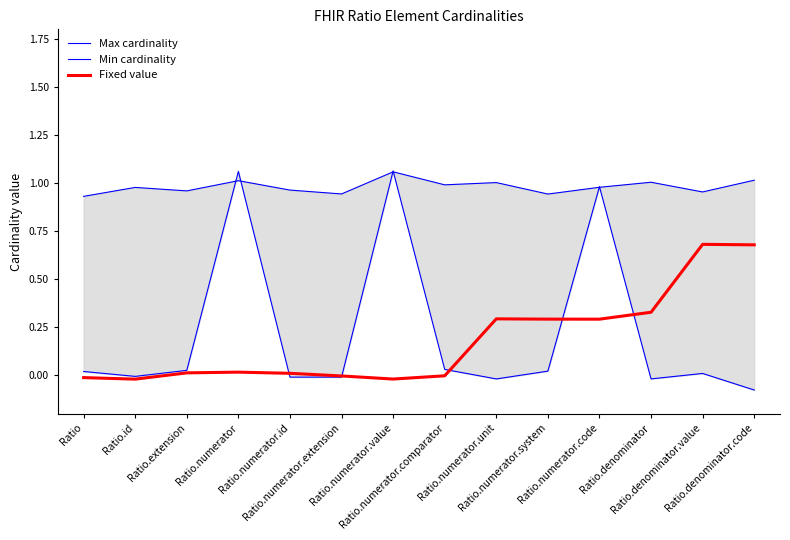

What is the highest value of the Fixed value series?

0.7